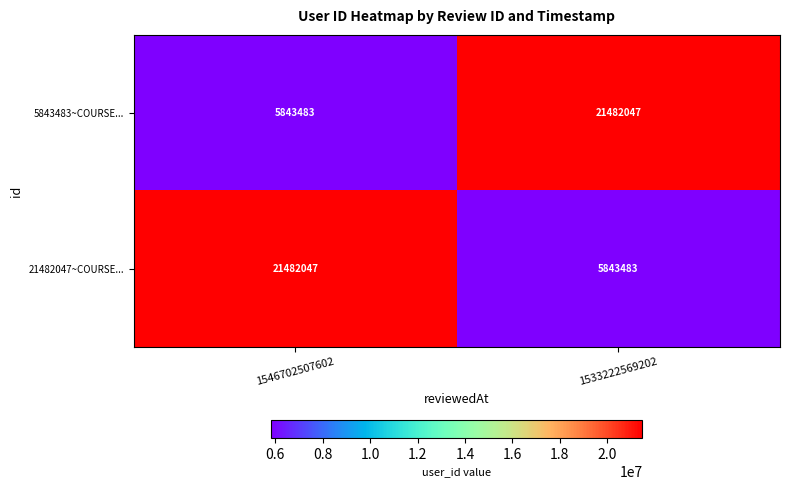

Is it true that 21482047~COURSE... equals 21482047 at 1546702507602?

True